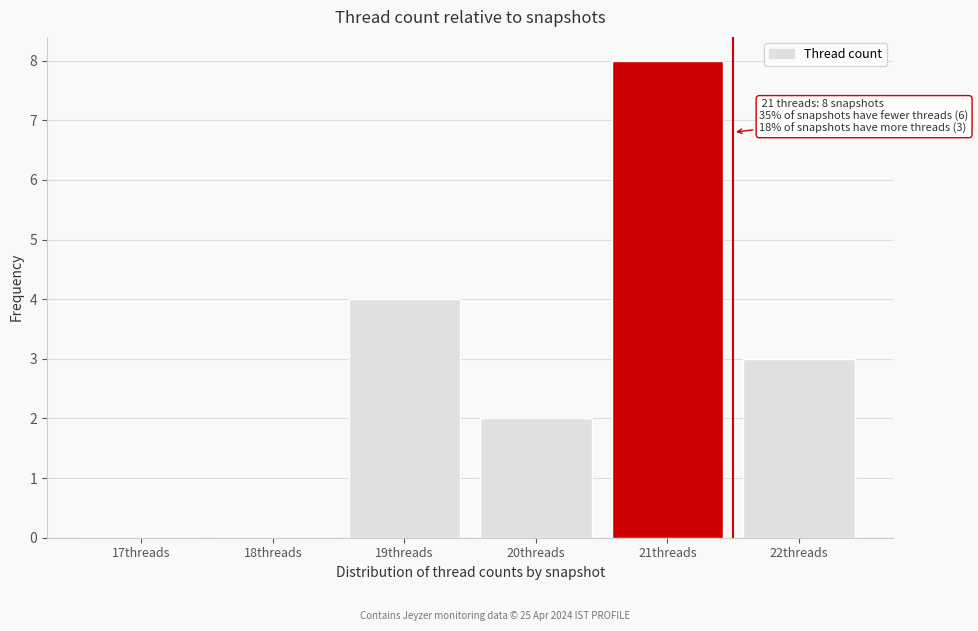

Reading left to right, transcribe all the data shown in this chart.

17threads=0	18threads=0	19threads=4	20threads=2	21threads=8	22threads=3